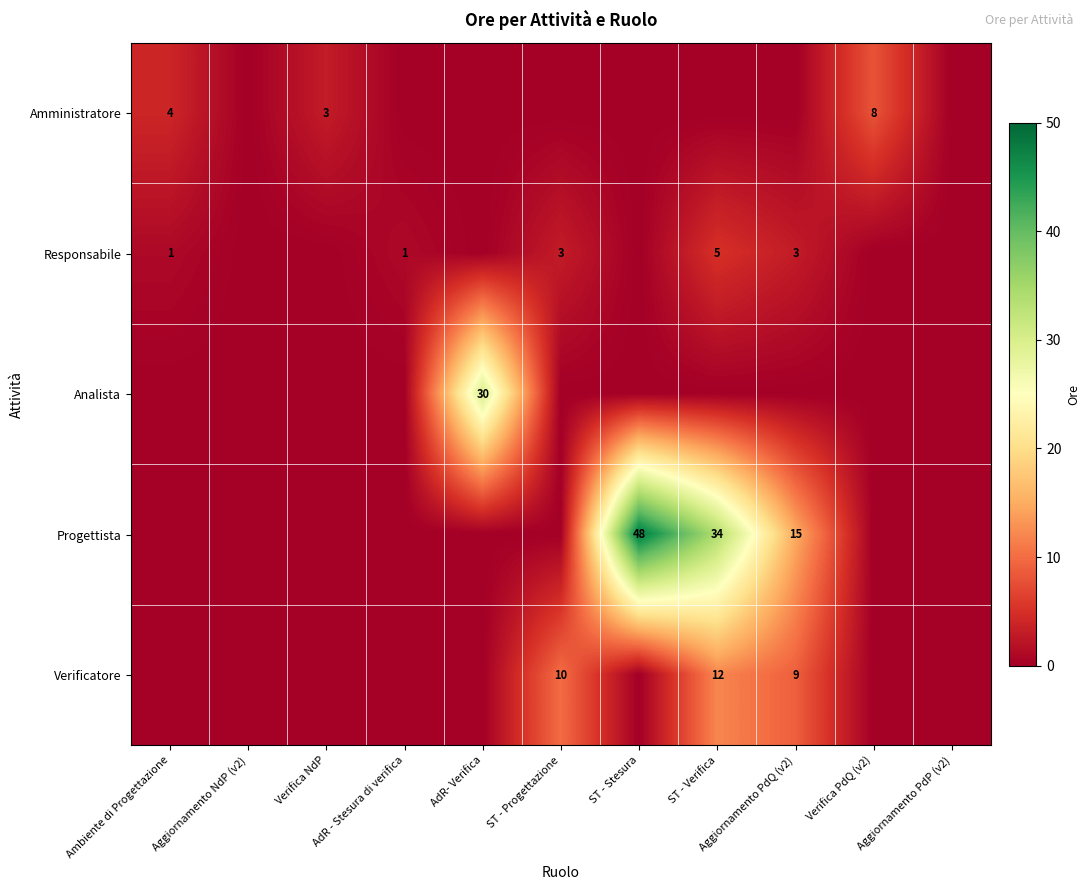

Is it true that Progettista equals 61 at ST - Verifica?

False